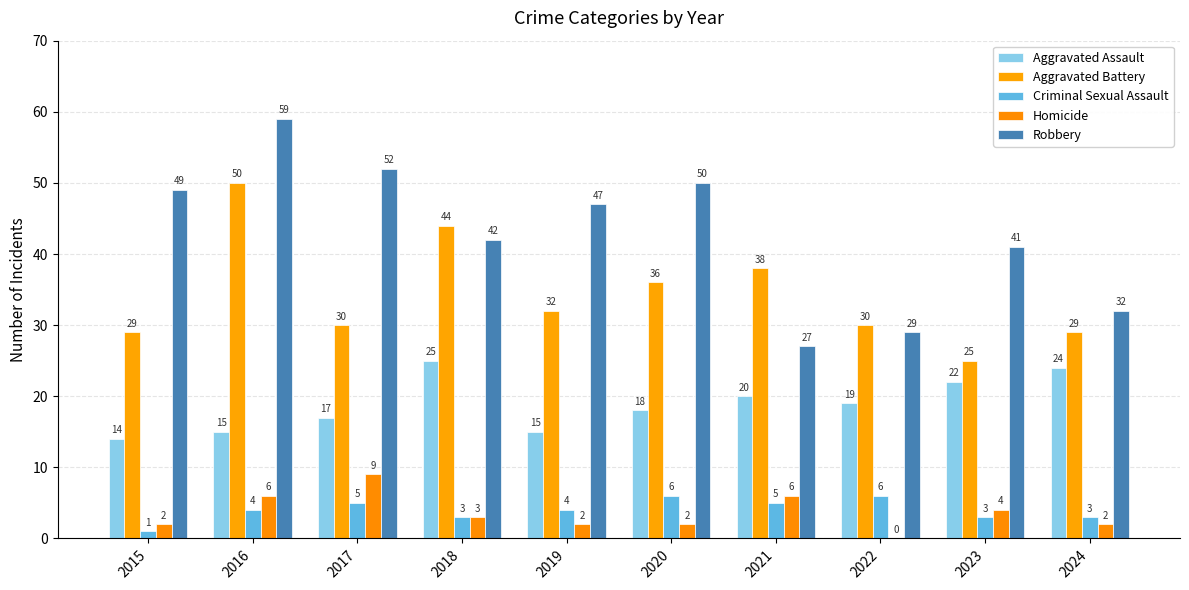

Count the number of data series in this chart.

5